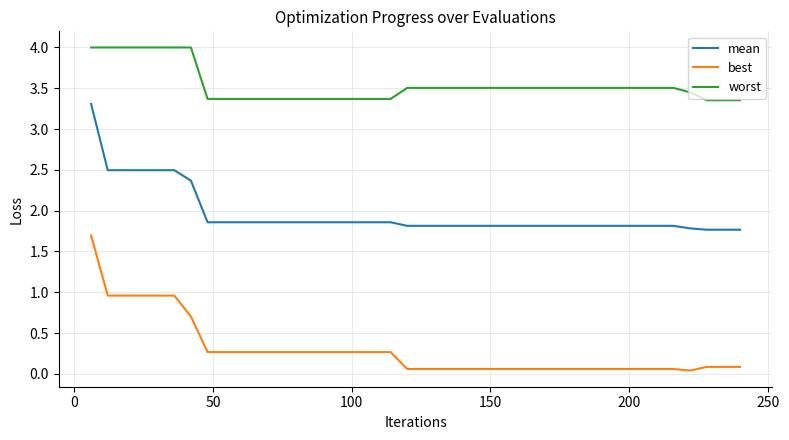

True or false: worst and best intersect in this chart.

False